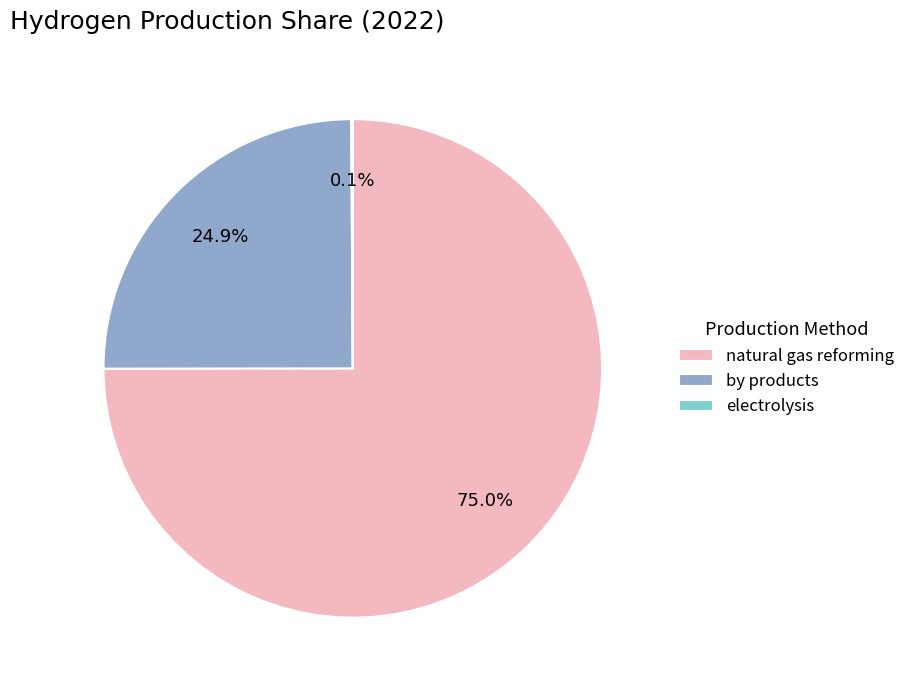

What is the largest slice in the pie chart?

natural gas reforming